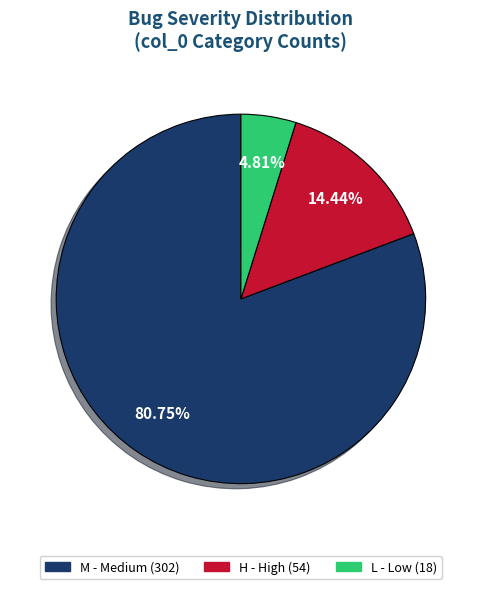

To the nearest percent, what is the combined percentage of H and M?

95%